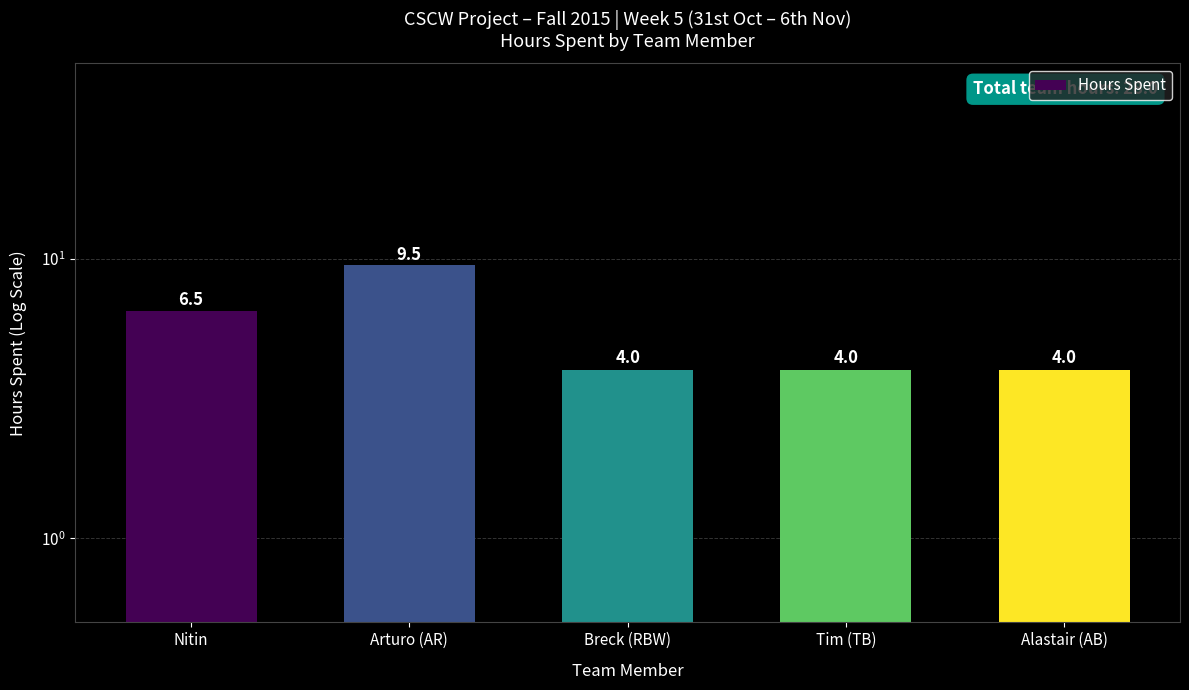

The value at Alastair (AB) is 4.0. True or false?

True